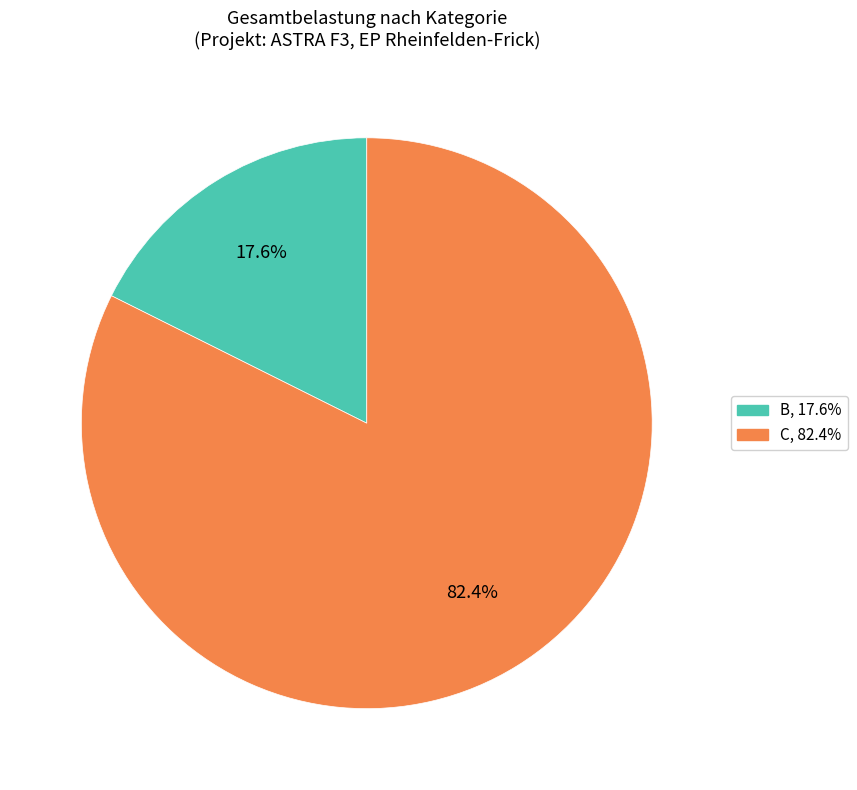

Is there a majority slice in this chart?

Yes